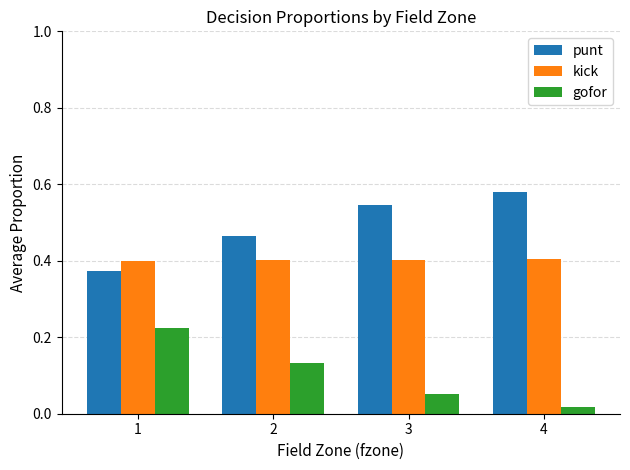

Is it true that kick equals 0.4 at 1?

True